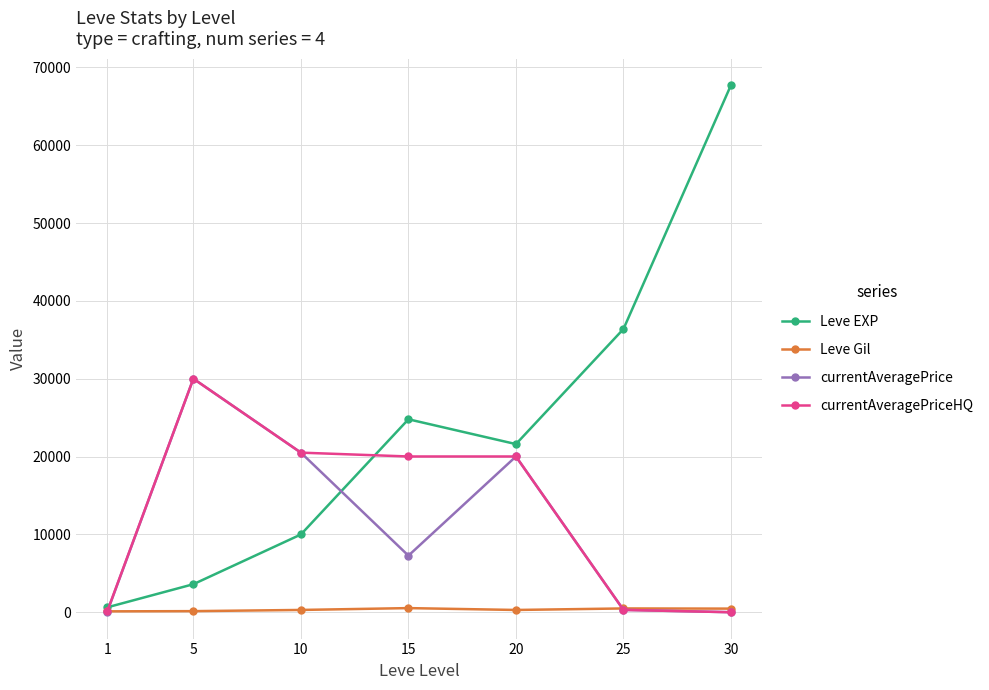

How many lines are shown in the chart?

4